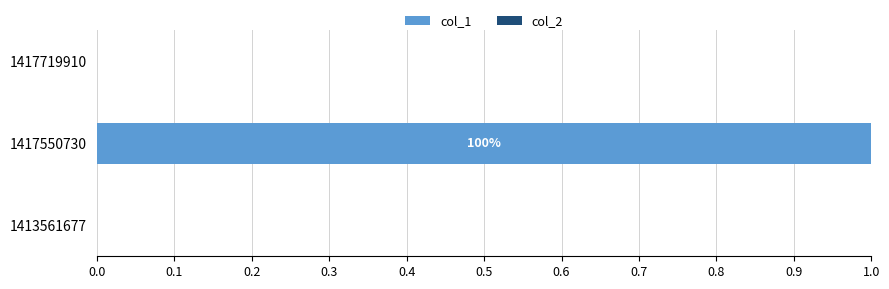

Which has a higher value, 1413561677 or 1417550730?

1417550730